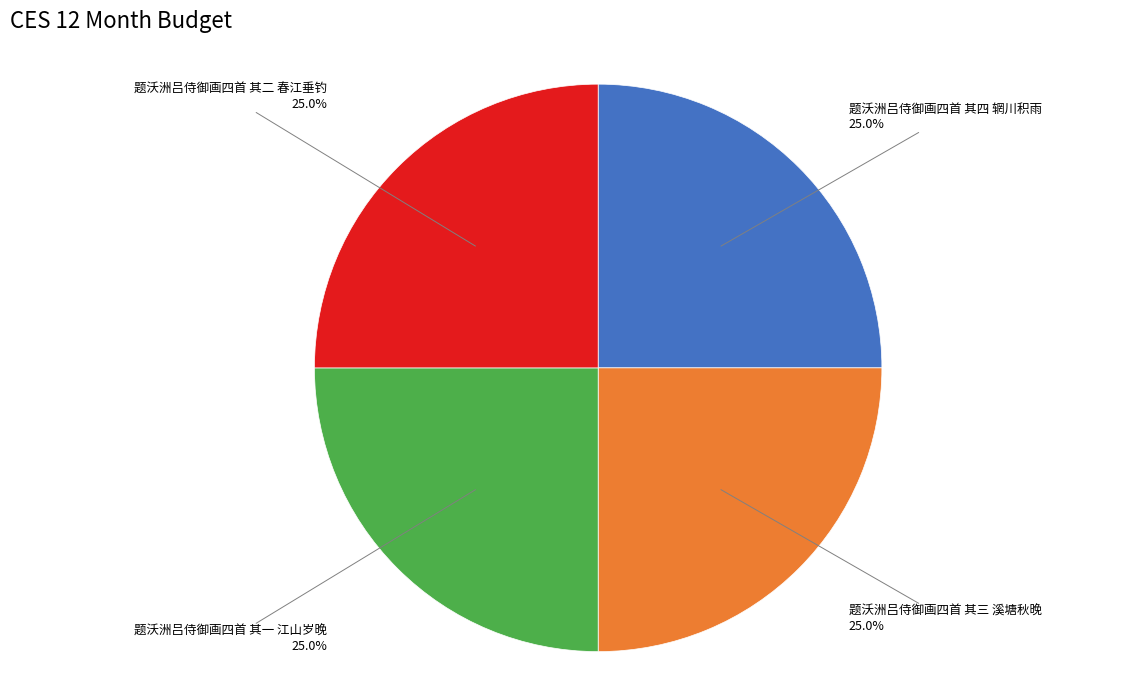

What portion of the pie excludes 题沃洲吕侍御画四首 其三 溪塘秋晚?

75.0%